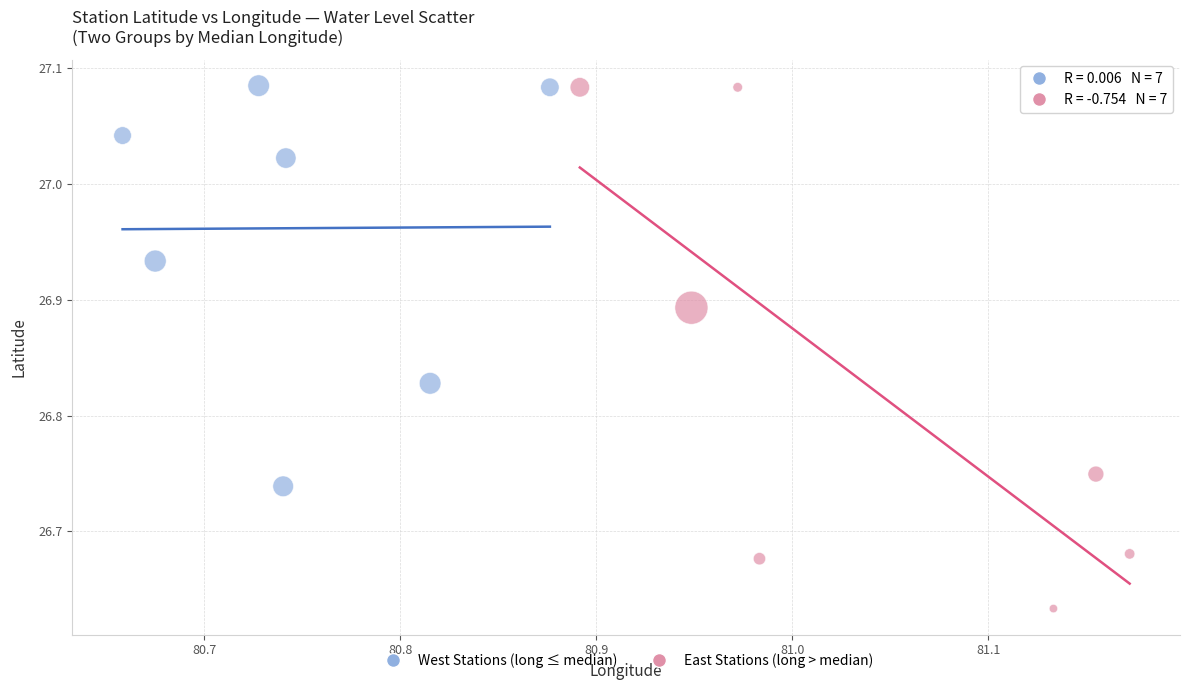

Which series reaches the minimum Y coordinate?

East Stations (long > median)